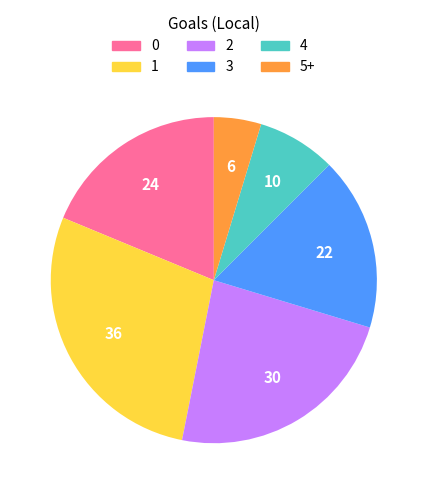

Rank the categories by value from lowest to highest.

5+, 4, 3, 0, 2, 1